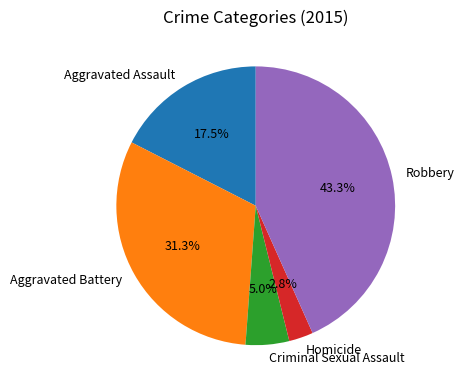

The Aggravated Battery slice represents 46% of the pie. True or false?

False